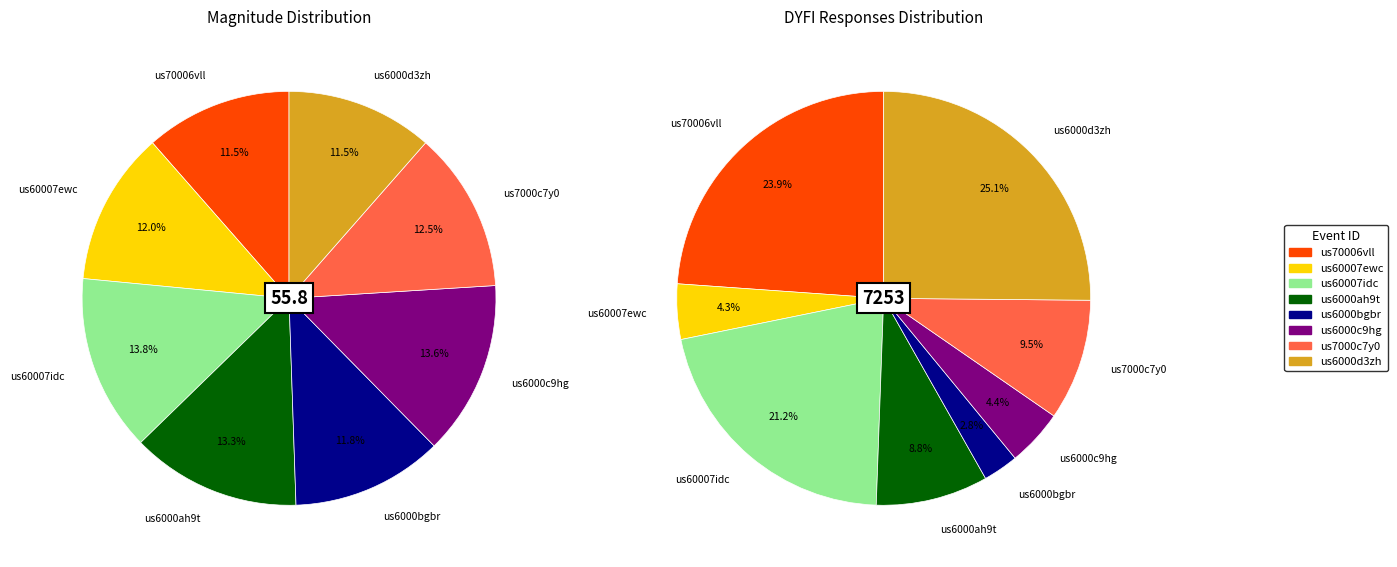

Rank the series by their maximum value, from lowest to highest.

magnitude, dyfi-num-responses